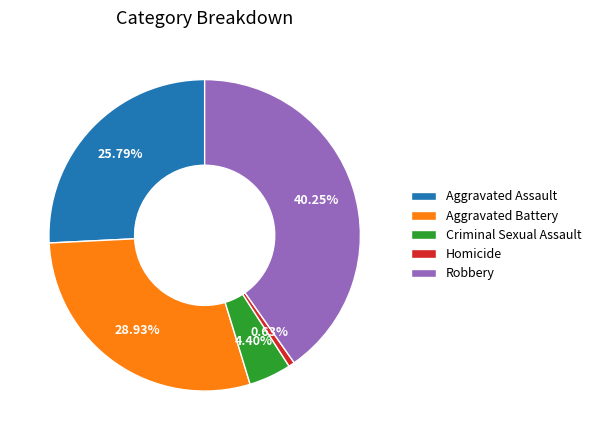

What percentage is NOT represented by Criminal Sexual Assault?

95.6%